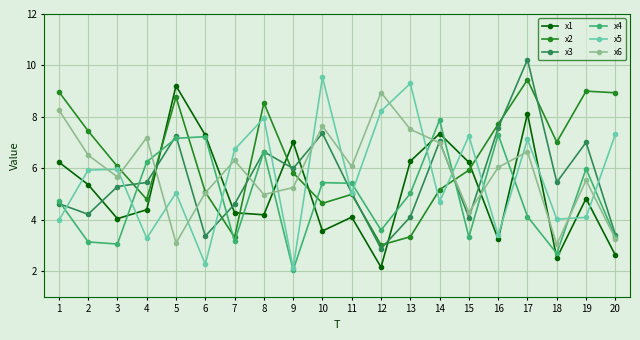

At which category is the sum across all series the highest?

17